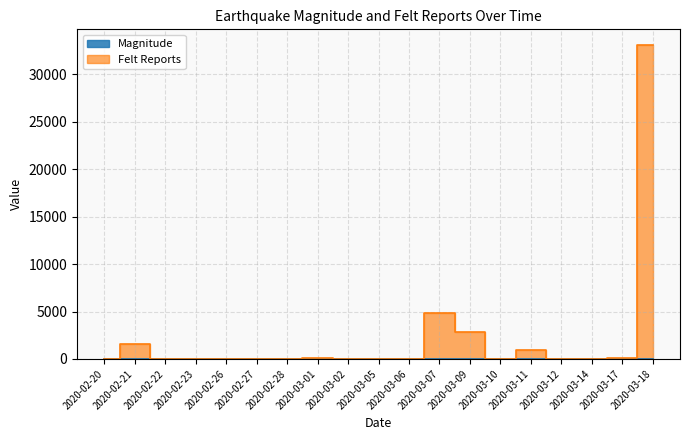

Reading left to right, list all the values displayed in this chart.

Magnitude: 2020-02-20=5.4	2020-02-21=3.5	2020-02-22=5.5	2020-02-23=5.9	2020-02-26=5.9	2020-02-27=5.5	2020-02-28=5.7	2020-03-01=5.3	2020-03-02=5.7	2020-03-05=5.5	2020-03-06=5.9	2020-03-07=5.5	2020-03-09=5.8	2020-03-10=5.5	2020-03-11=3.7	2020-03-12=5.3	2020-03-14=6.3	2020-03-17=6.0	2020-03-18=5.7
Felt Reports: 2020-02-20=5.0	2020-02-21=1610.0	2020-02-22=0.0	2020-02-23=32.0	2020-02-26=28.0	2020-02-27=1.0	2020-02-28=0.0	2020-03-01=102.0	2020-03-02=1.0	2020-03-05=0.0	2020-03-06=0.0	2020-03-07=4798.0	2020-03-09=2832.0	2020-03-10=2.0	2020-03-11=969.0	2020-03-12=30.0	2020-03-14=3.0	2020-03-17=141.0	2020-03-18=33091.0